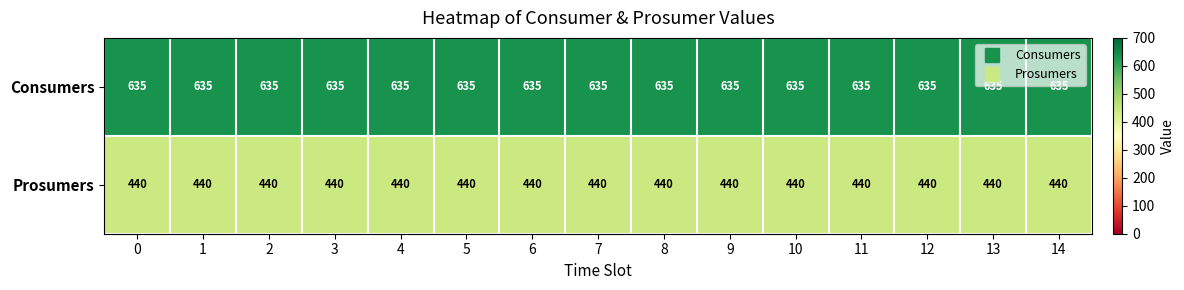

Rank the series by their average value, from lowest to highest.

Prosumers, Consumers